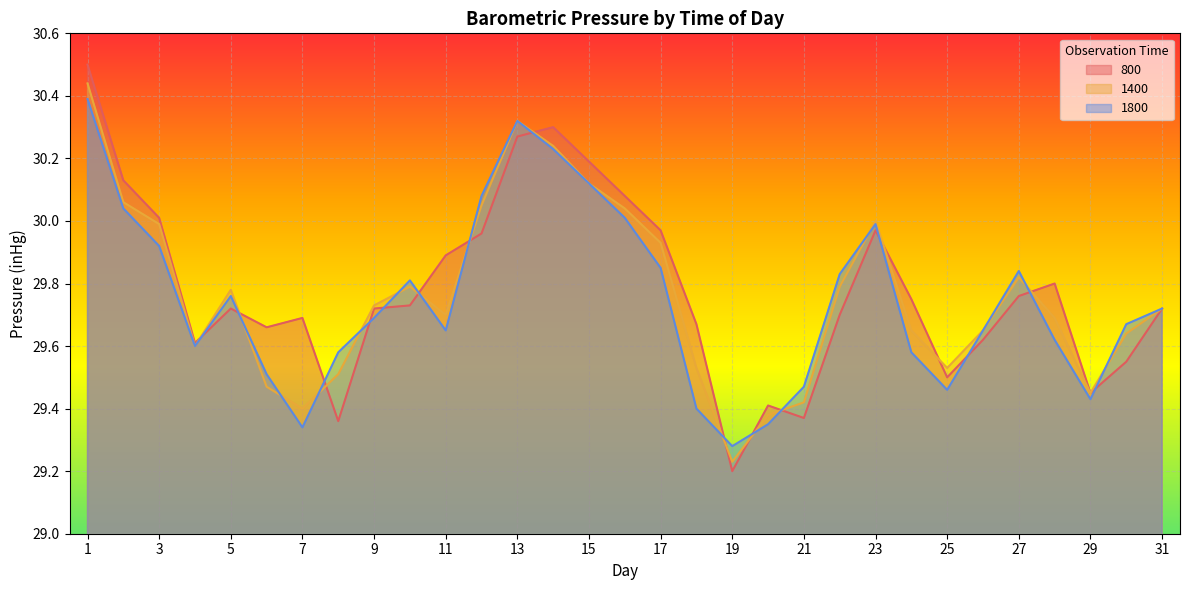

How many times do 1800 and 800 cross each other?

15